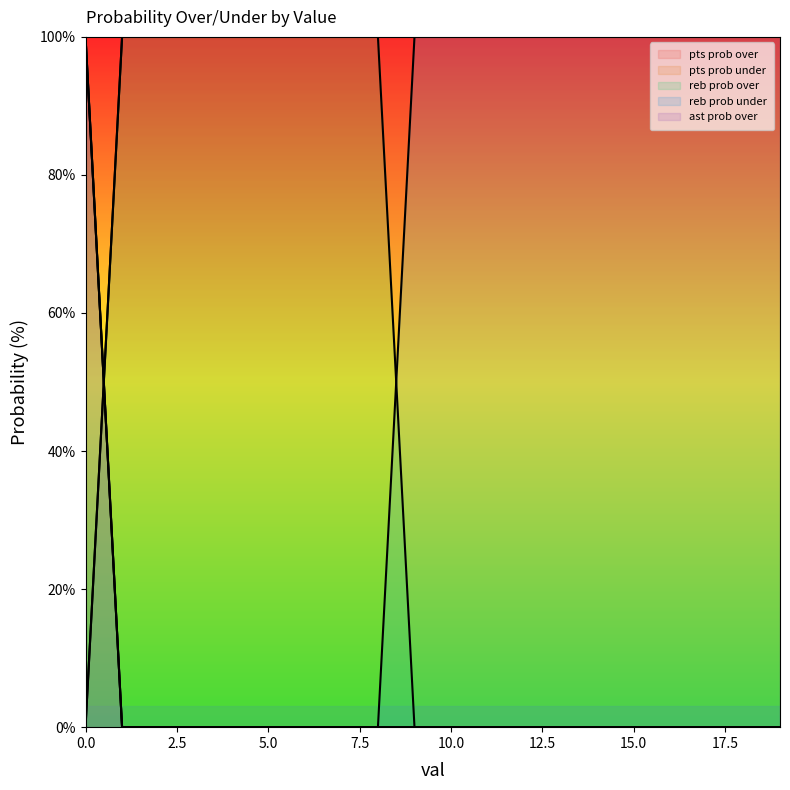

The reb prob over series shows -31 at 15.0. True or false?

False